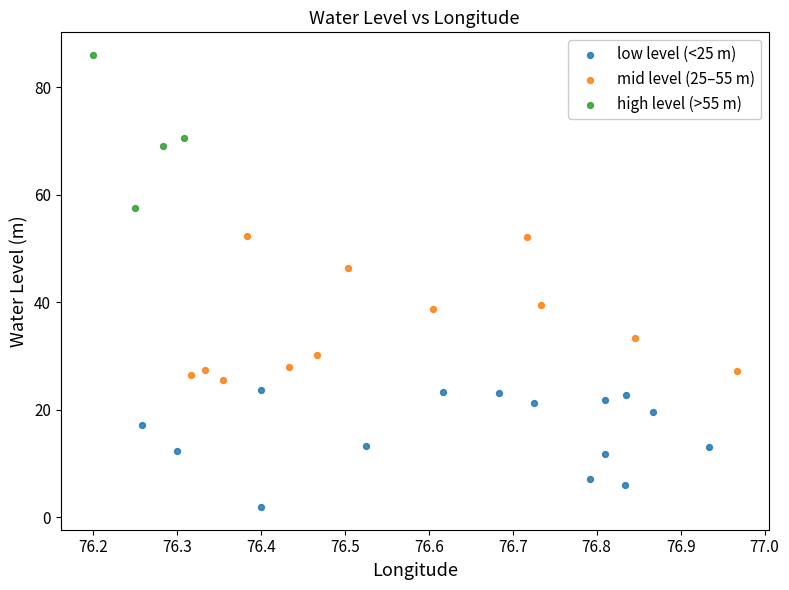

Which series reaches the minimum Y coordinate?

low level (<25 m)